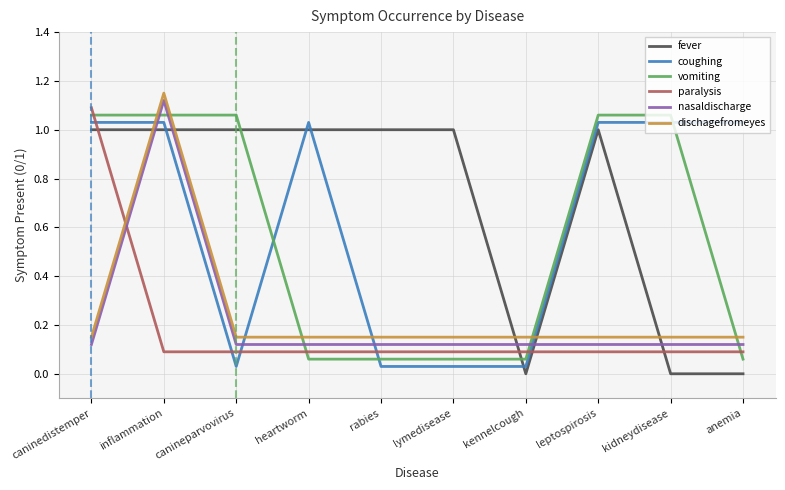

The value of coughing at rabies is 0.0. True or false?

False